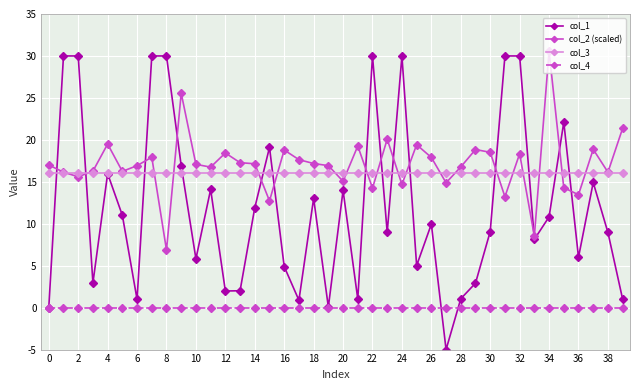

How many series are shown in this chart?

4